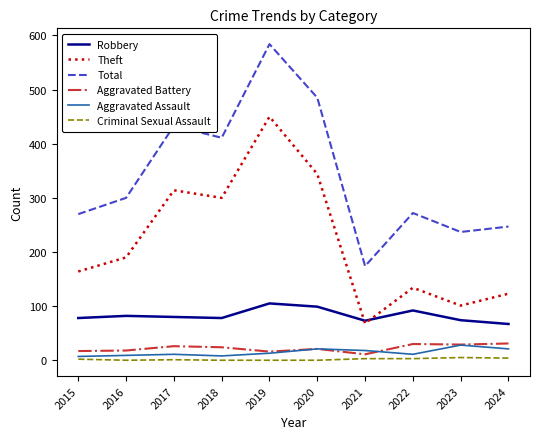

True or false: Total and Theft intersect in this chart.

False